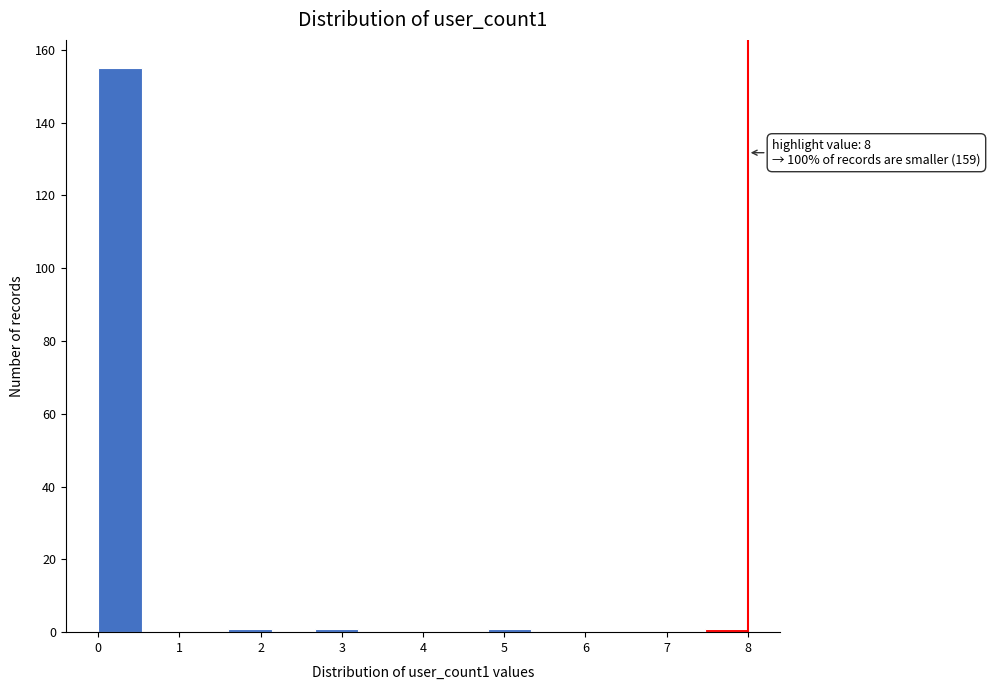

Over which range of the x-axis is the bar tallest?

0.0 to 0.5